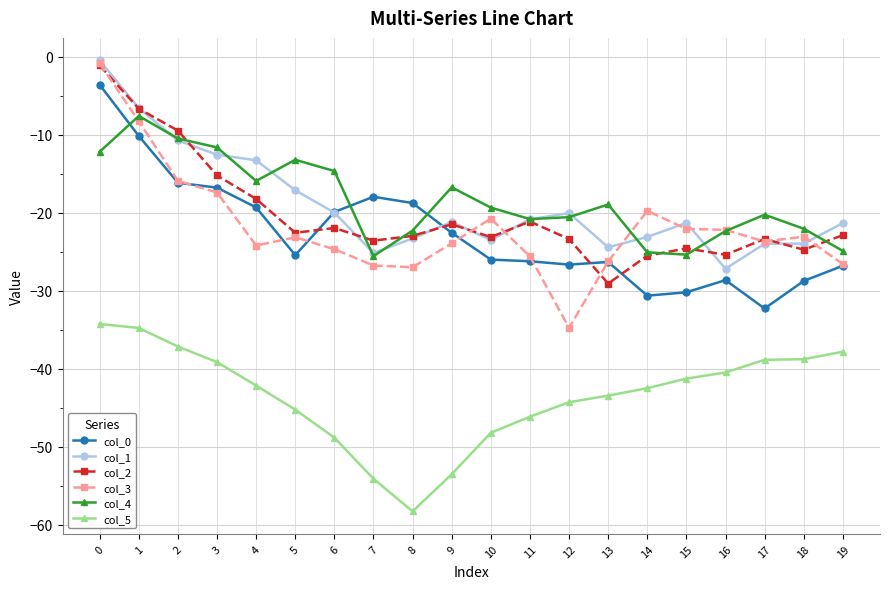

How many lines are shown in the chart?

6